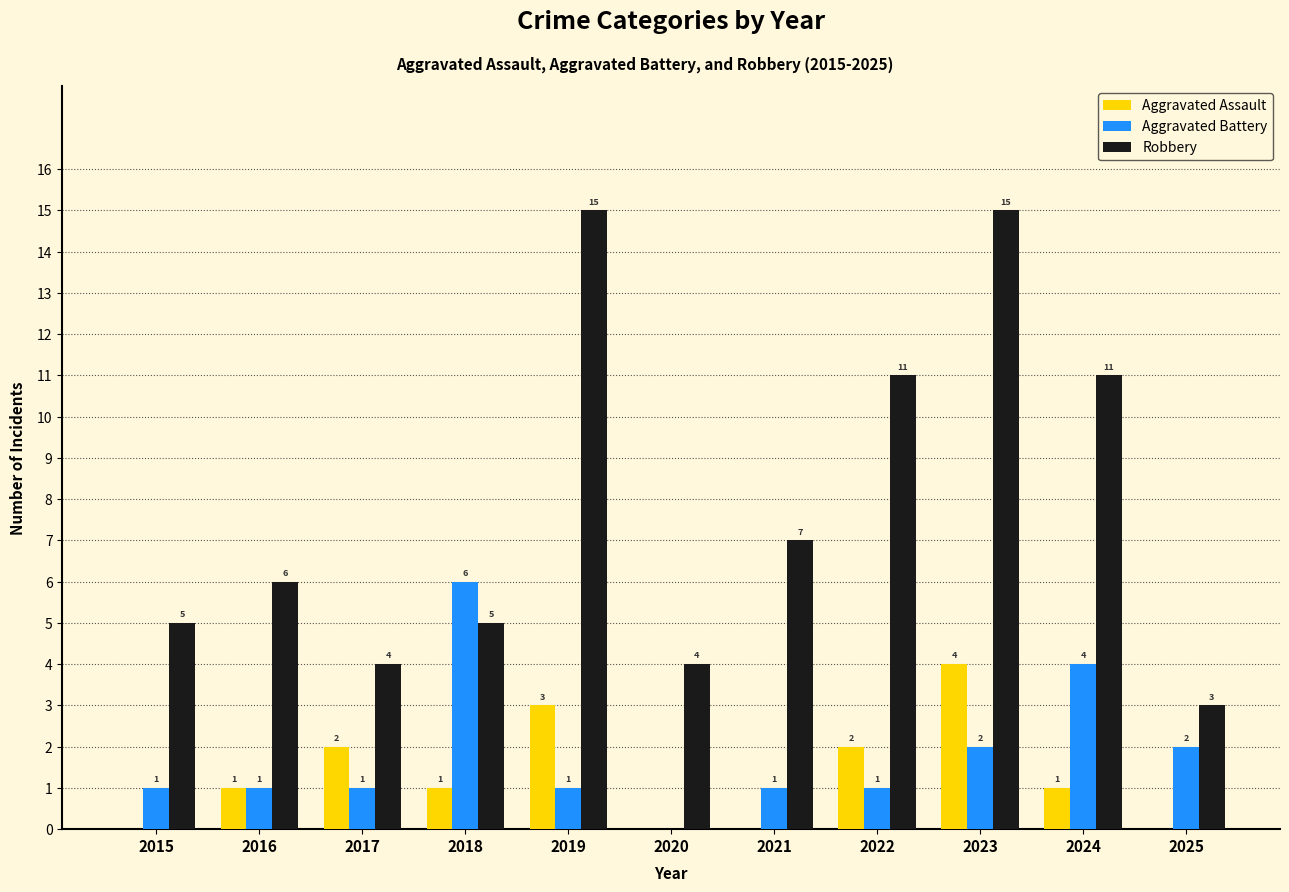

What is the sum of the Robbery values at 2016 and 2025?

9